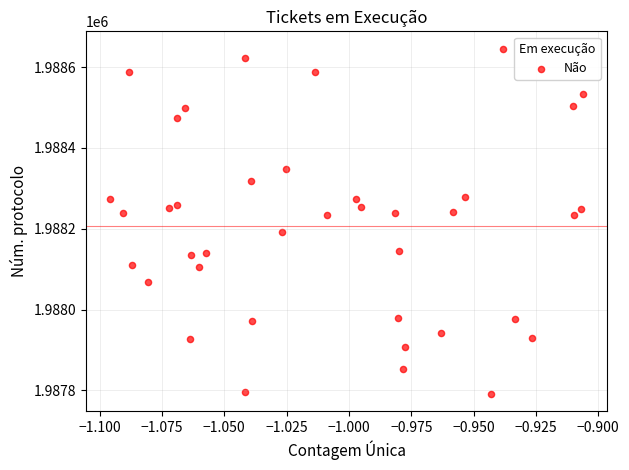

What is the range of Y values (max minus min)?

854